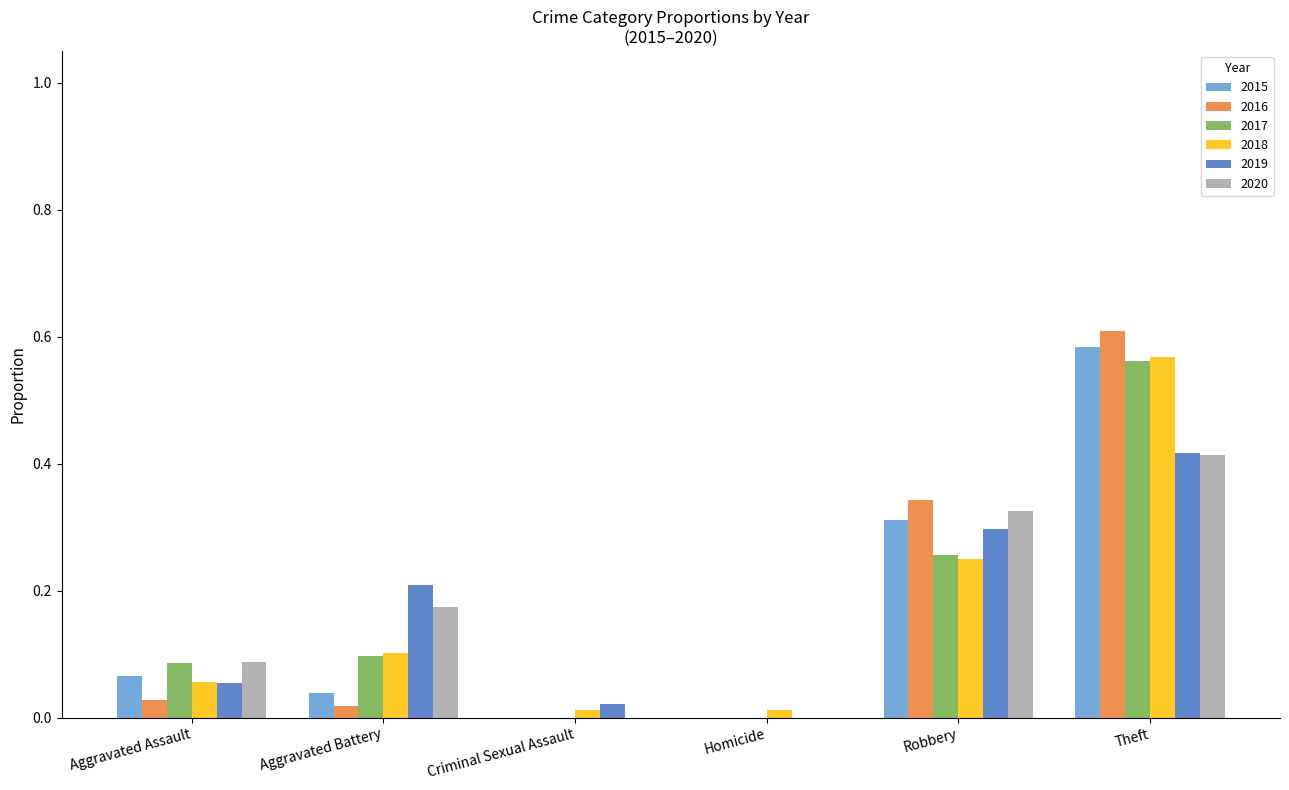

What is the difference between the 2018 values at Theft and Aggravated Battery?

0.5